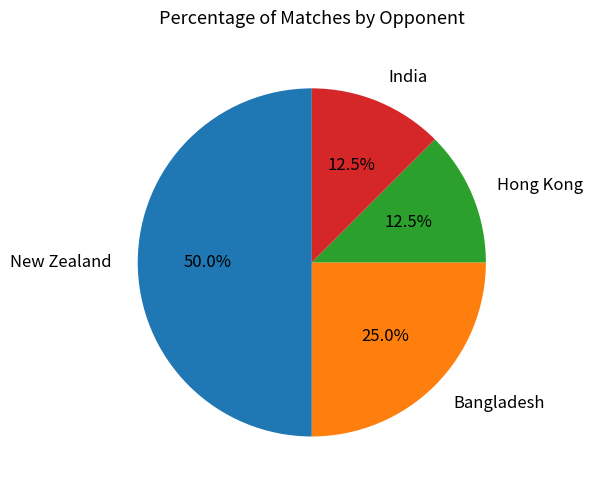

Between New Zealand and Bangladesh, which is larger?

New Zealand